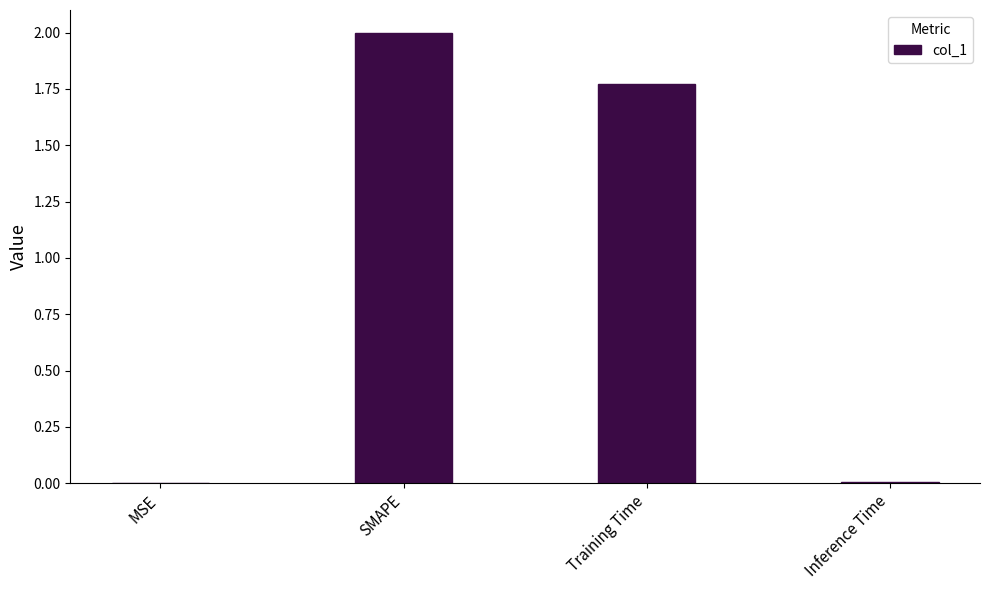

Where does the data first go above 1?

SMAPE